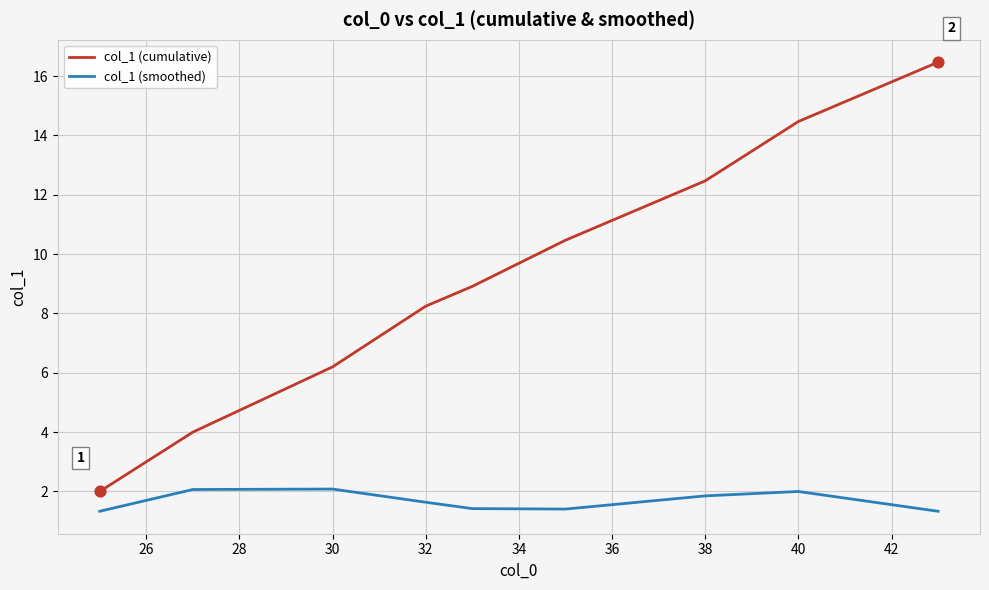

Which series has the largest total across all categories?

col_1 (cumulative)